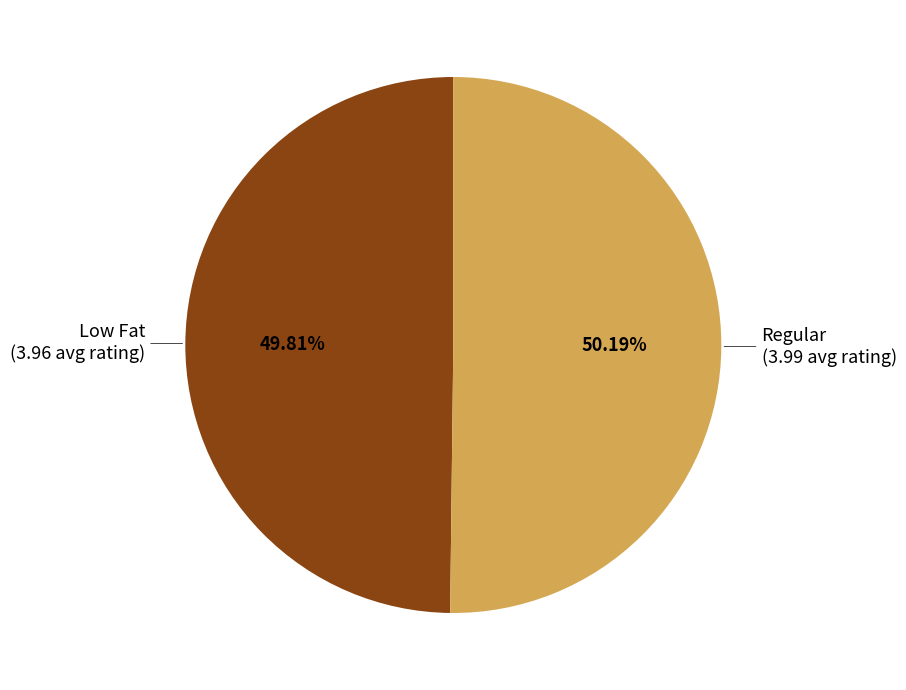

Is there any slice that represents more than half of the pie?

Yes